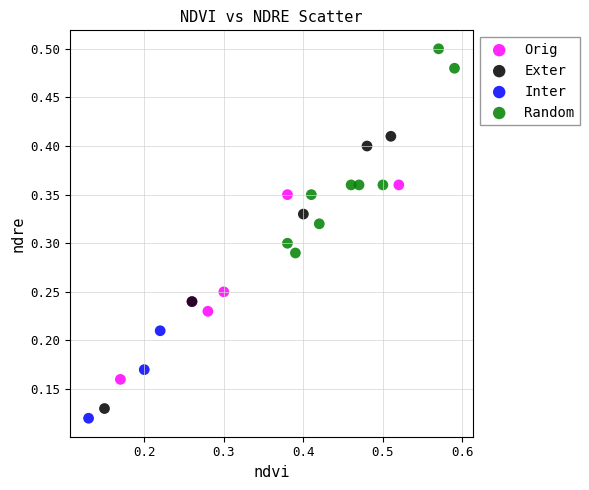

What are all the series names shown in the legend?

Orig, Exter, Inter, Random